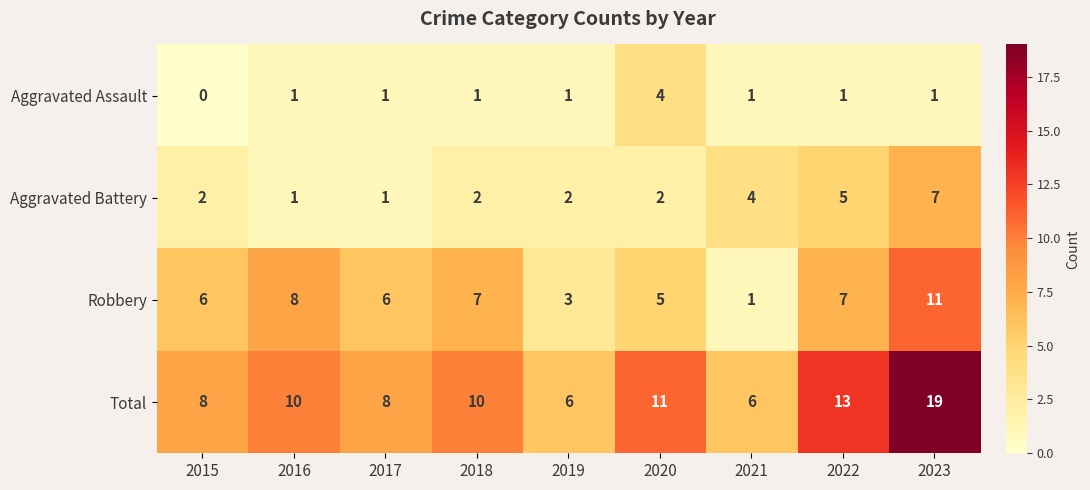

List the series in order of their overall mean, highest first.

Total, Robbery, Aggravated Battery, Aggravated Assault